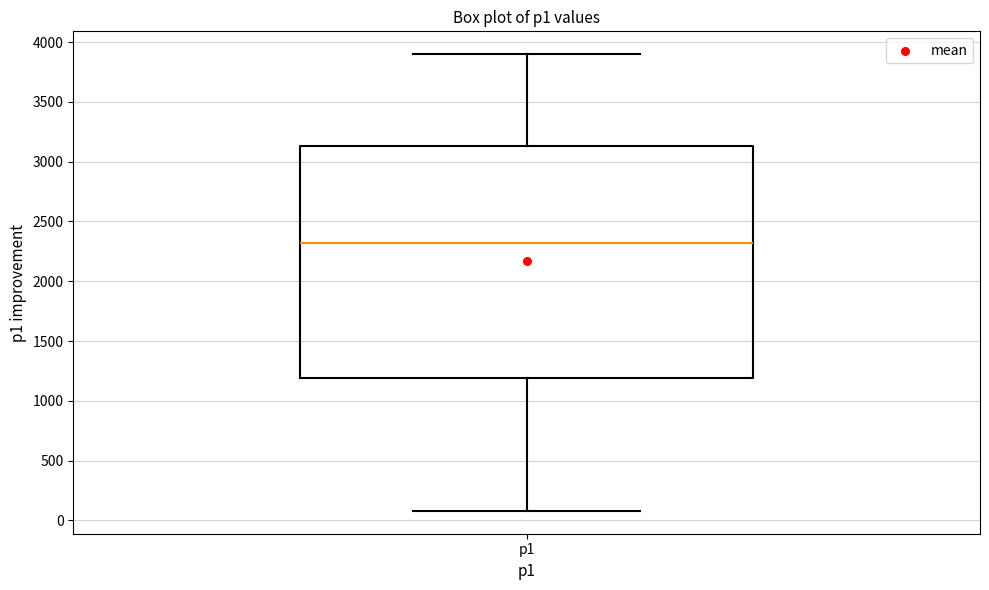

Read this box plot against the y-axis: the position of the median line, the range covered by the box, and the ends of both whiskers. The values are not printed on the chart, so give them approximately, as read against the axis.

median 2300, box 1200 to 3150, whiskers 100 to 3900